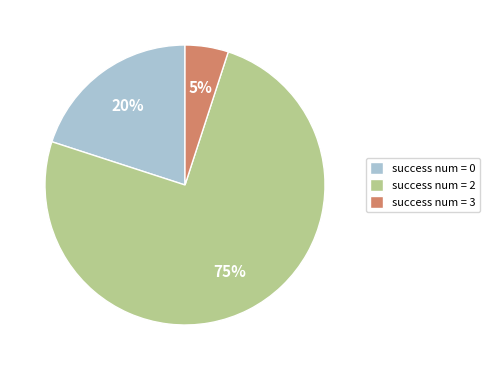

Rank the categories by value from highest to lowest.

success num = 2, success num = 0, success num = 3